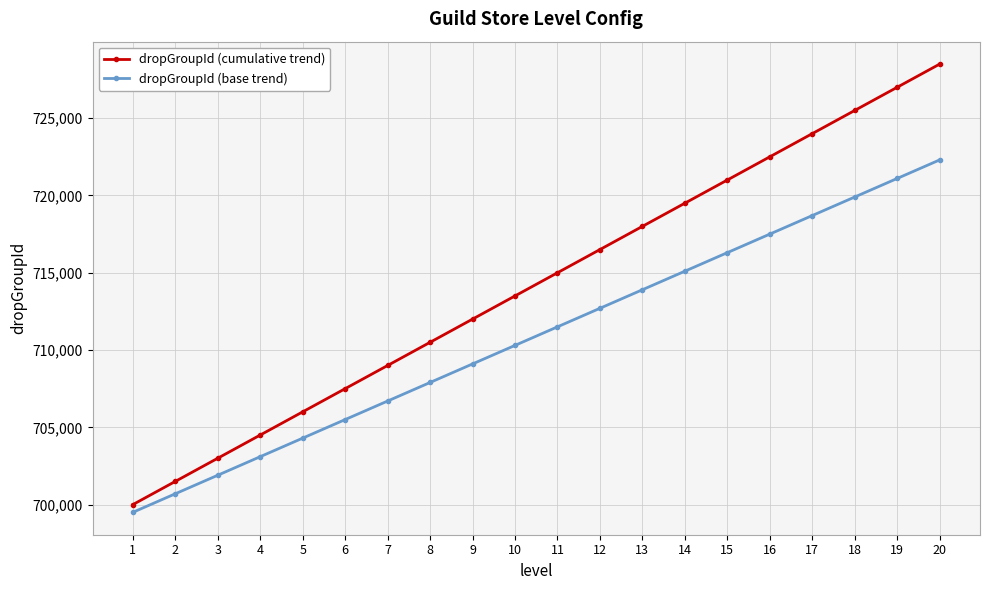

True or false: dropGroupId (cumulative trend) has more than 2 interior local peaks.

False